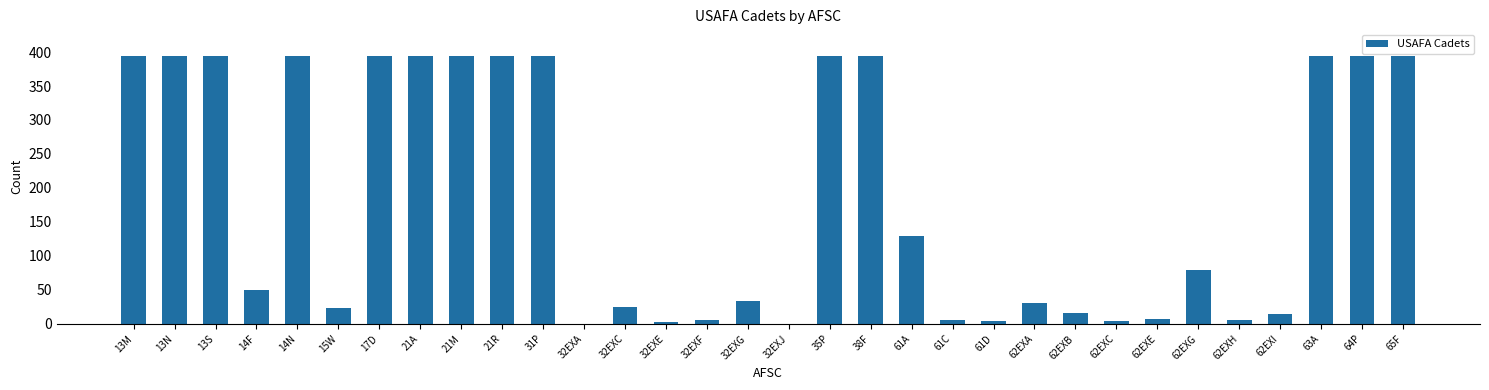

Count the number of data series in this chart.

1